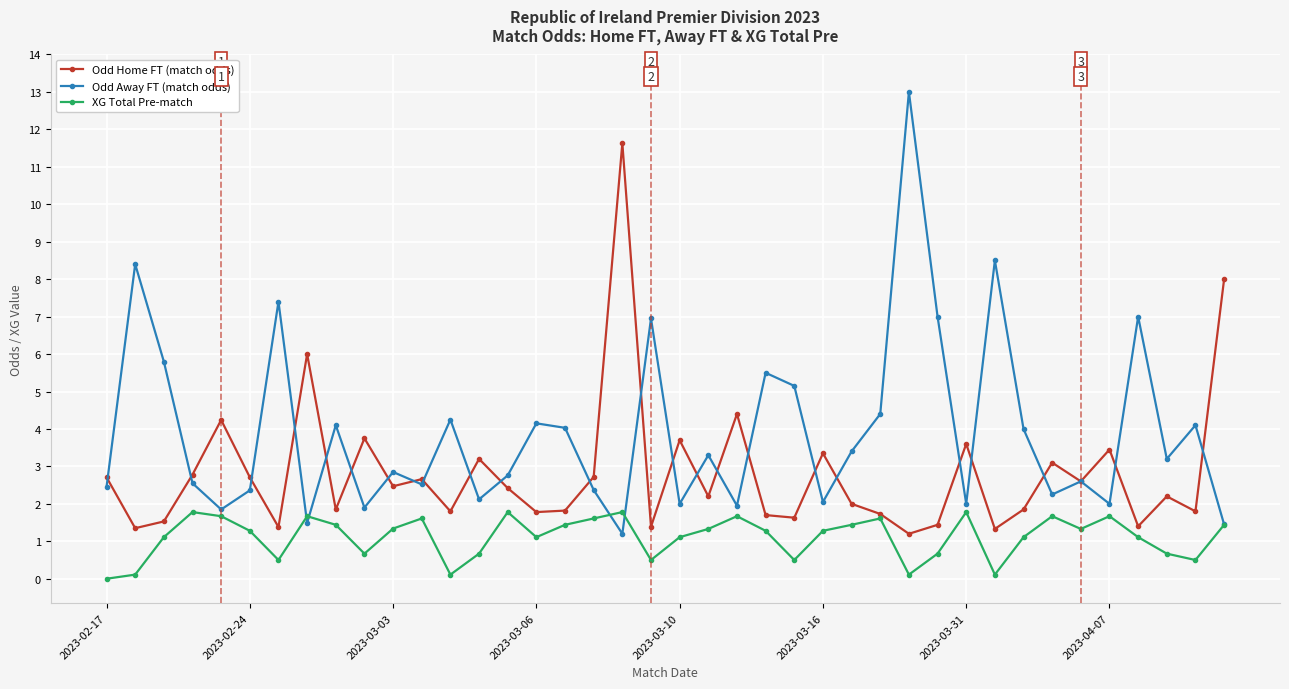

List the series in order of their overall mean, lowest first.

XG Total Pre-match, Odd Home FT (match odds), Odd Away FT (match odds)